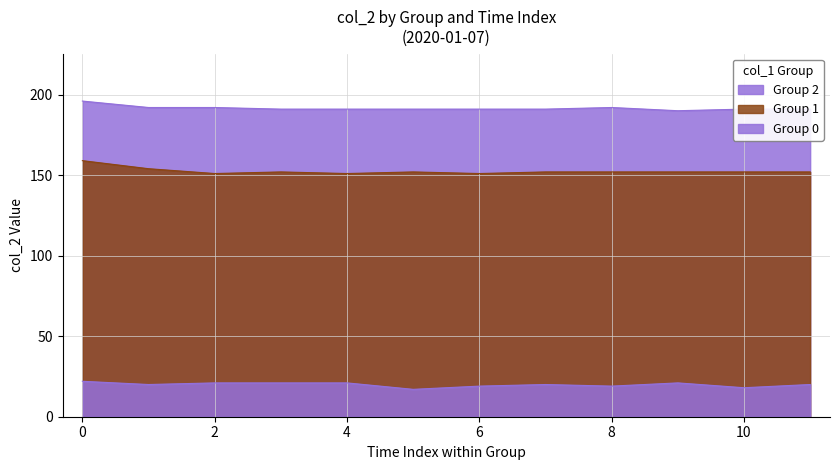

What is the spread (max minus min) of values at 8?

173